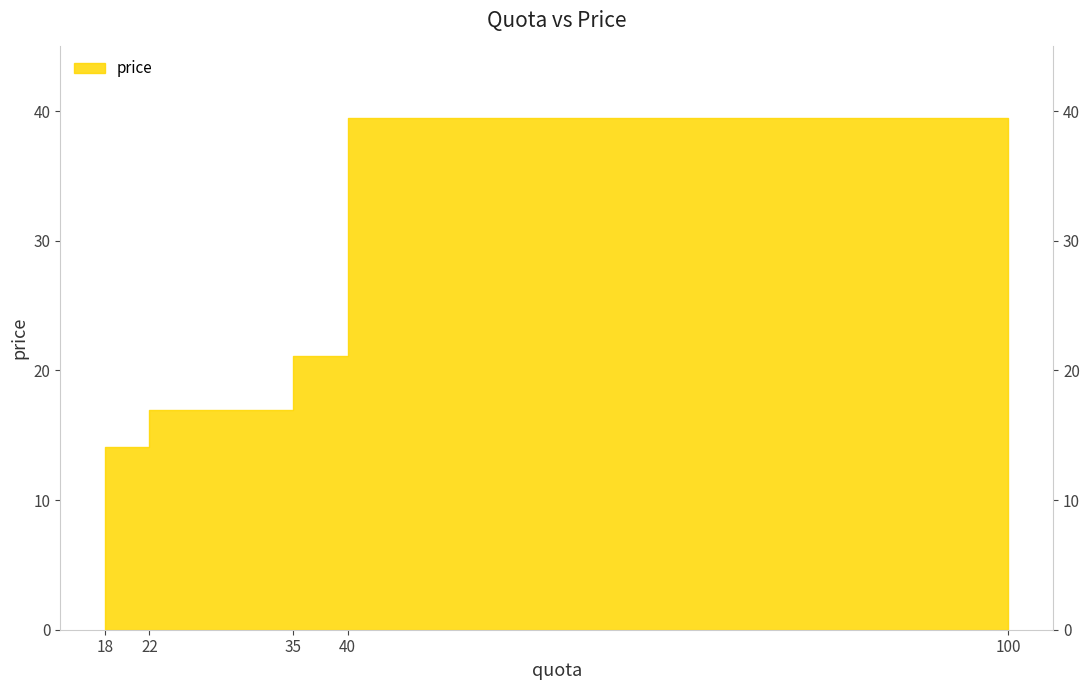

How many values exceed 16?

3